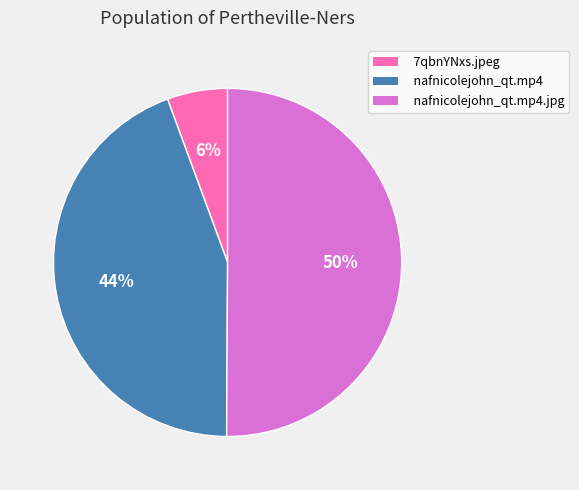

Between nafnicolejohn_qt.mp4.jpg and 7qbnYNxs.jpeg, which is larger?

nafnicolejohn_qt.mp4.jpg